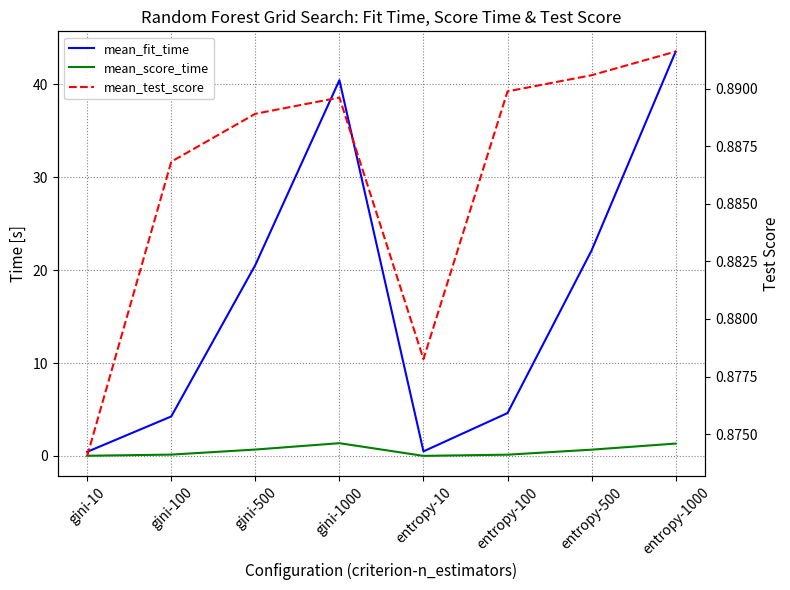

How many lines are shown in the chart?

3